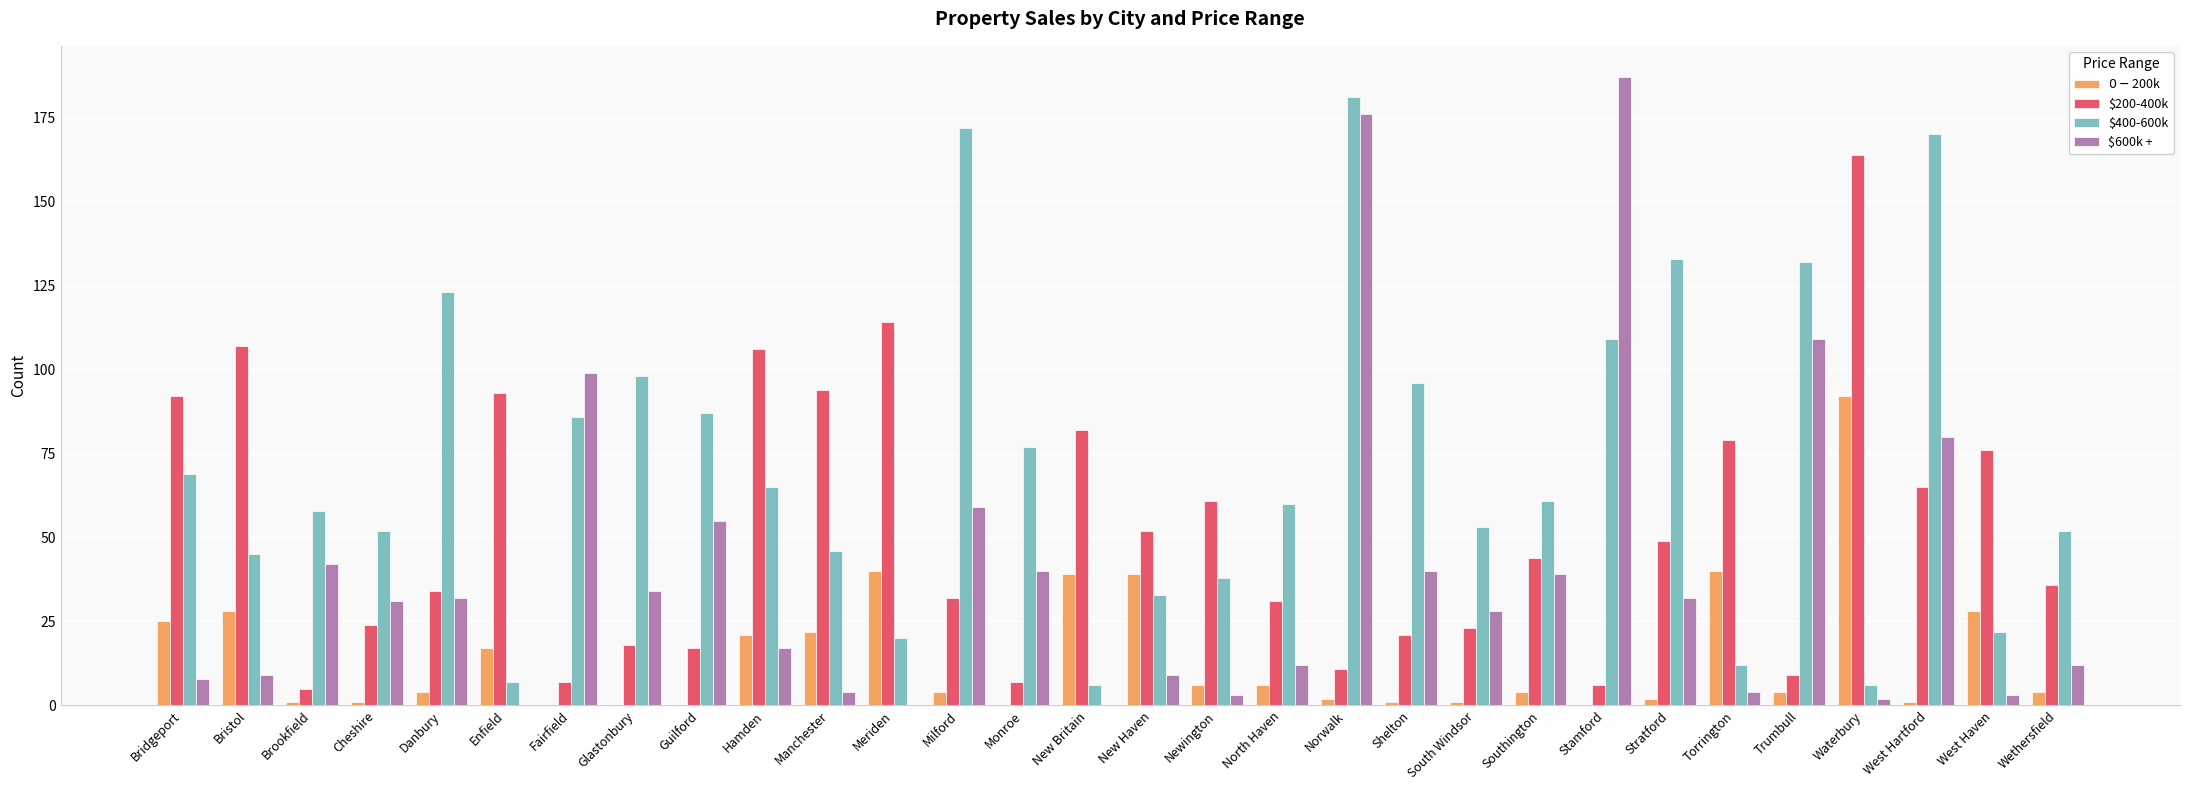

Between Cheshire and West Hartford, which series saw the biggest shift?

$400-600k